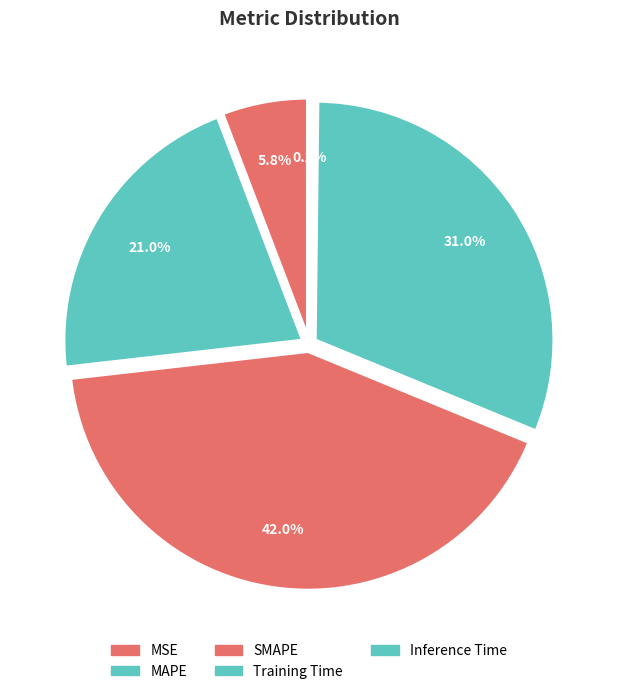

Does MAPE account for over 50% of the chart?

No